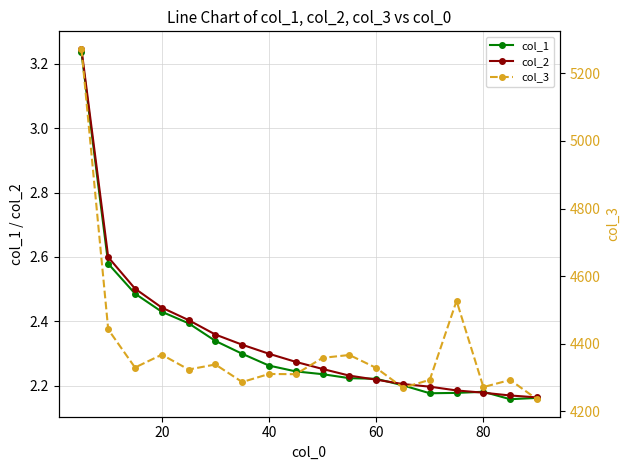

Count the col_1 values in the range 2 to 3.

17